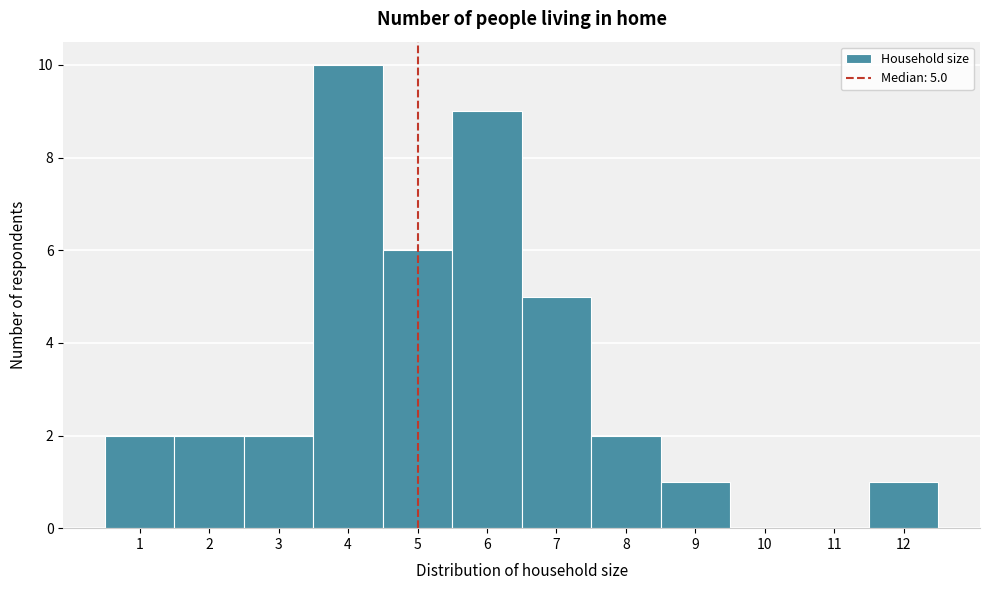

Over which range of the x-axis is the bar tallest?

3.5 to 4.5